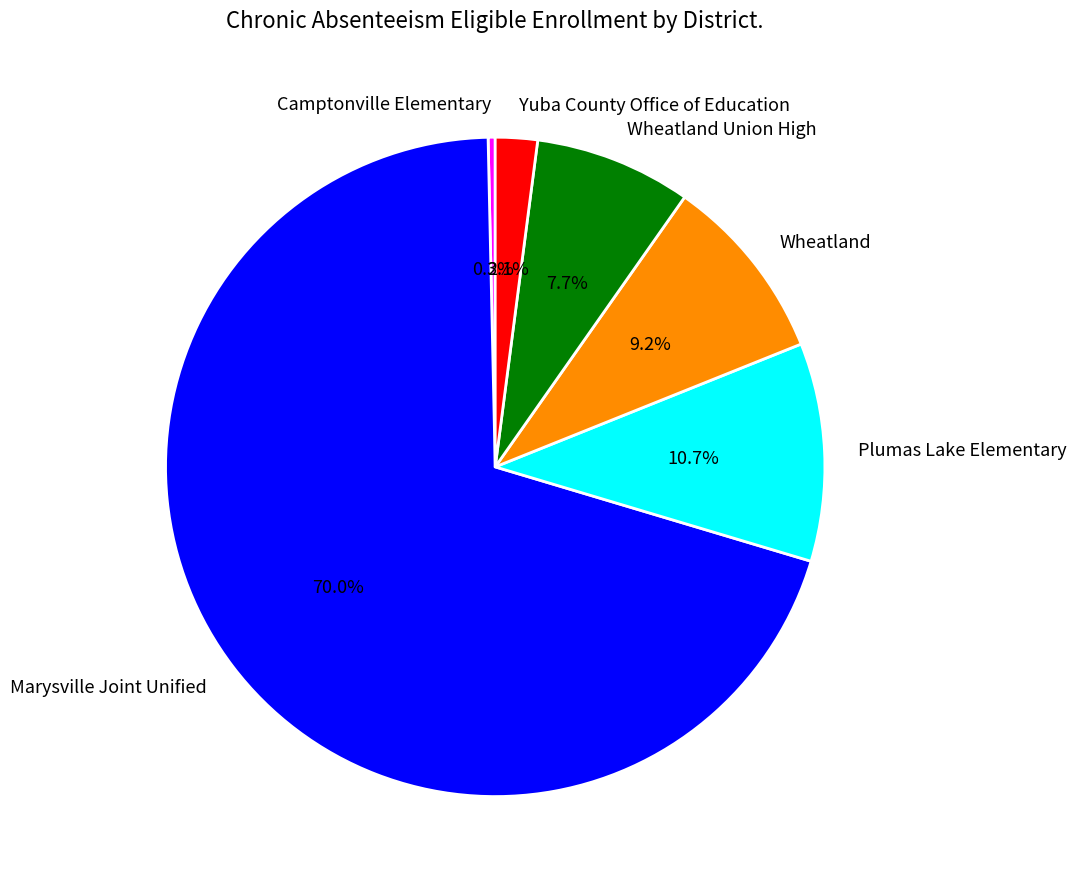

Rank the categories by value from lowest to highest.

Camptonville Elementary, Yuba County Office of Education, Wheatland Union High, Wheatland, Plumas Lake Elementary, Marysville Joint Unified